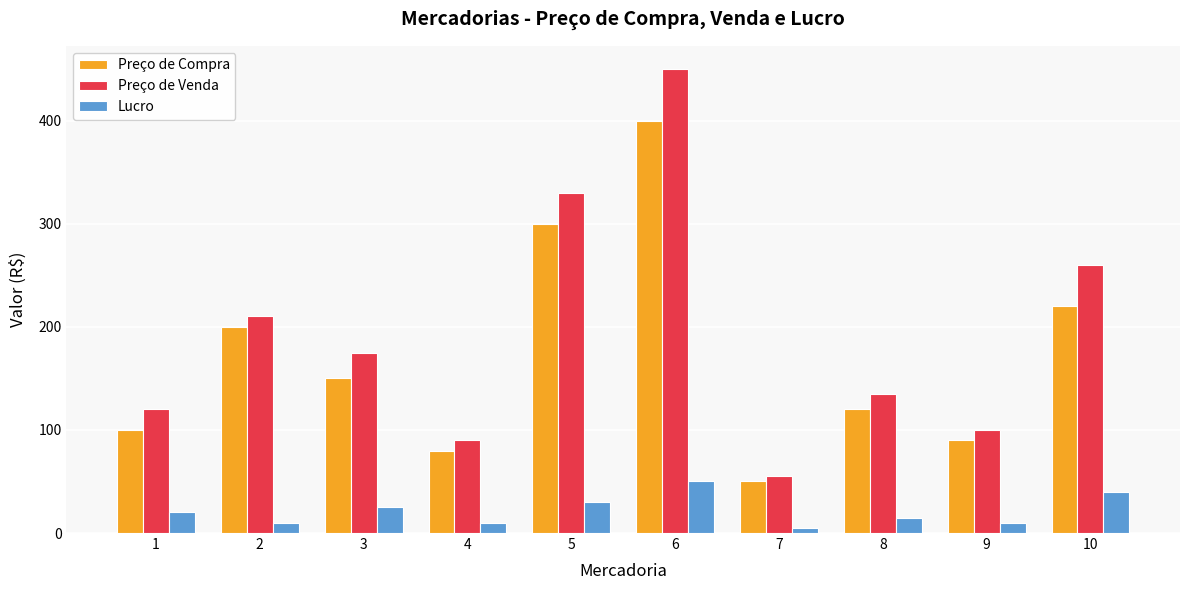

Read the Preço de Venda value at 10, to the nearest 50.

250